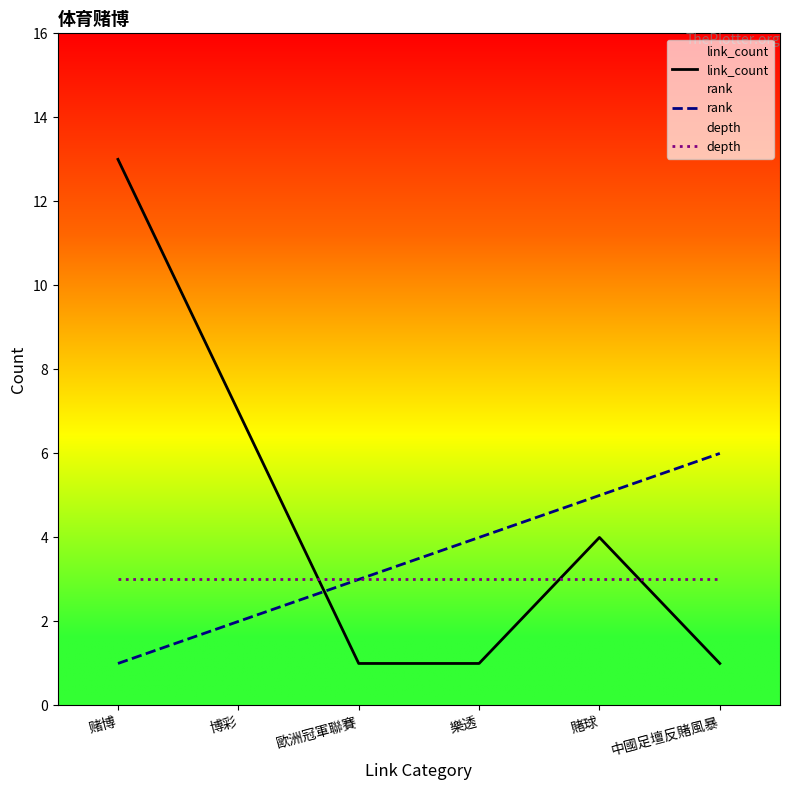

Reading right to left, list all the values displayed in this chart.

link_count: 中國足壇反賭風暴=1	賭球=4	樂透=1	歐洲冠軍聯賽=1	博彩=7	赌博=13
rank: 中國足壇反賭風暴=6	賭球=5	樂透=4	歐洲冠軍聯賽=3	博彩=2	赌博=1
depth: 中國足壇反賭風暴=3	賭球=3	樂透=3	歐洲冠軍聯賽=3	博彩=3	赌博=3